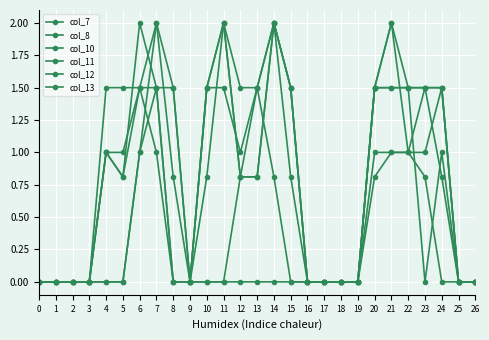

Between 4 and 16, which is larger?

4